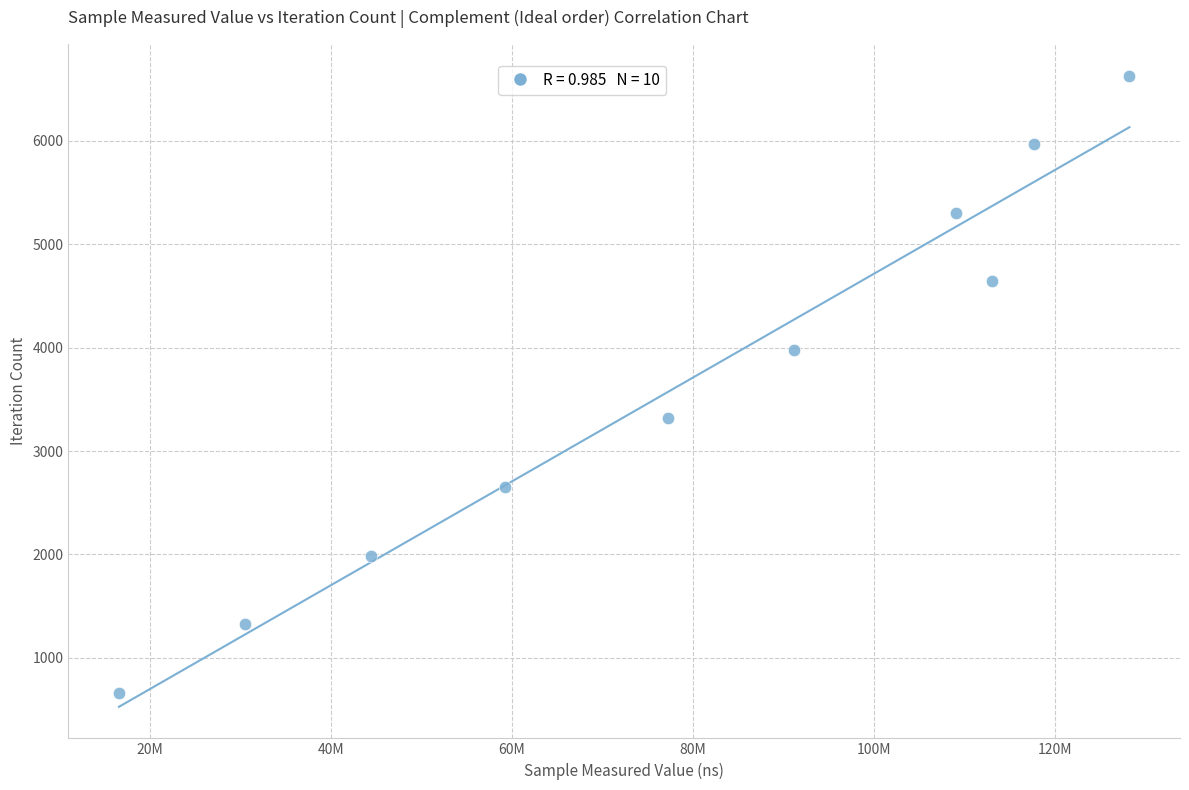

What is the average X value?

78705183